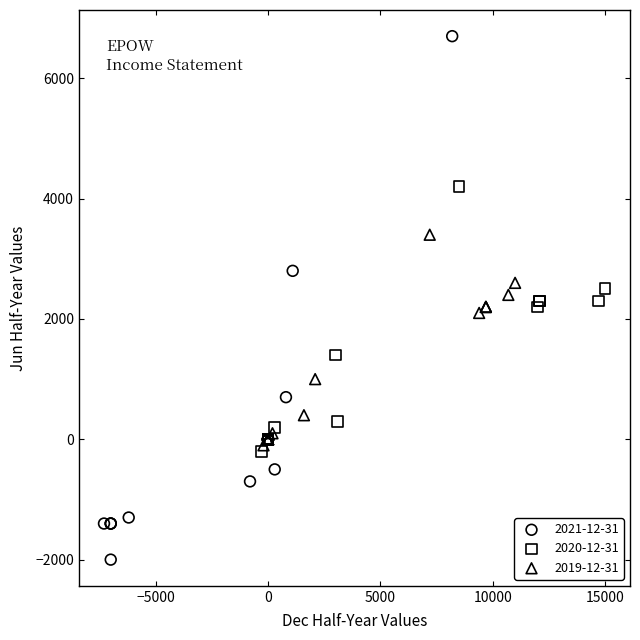

Which series reaches the minimum Y coordinate?

2021-12-31